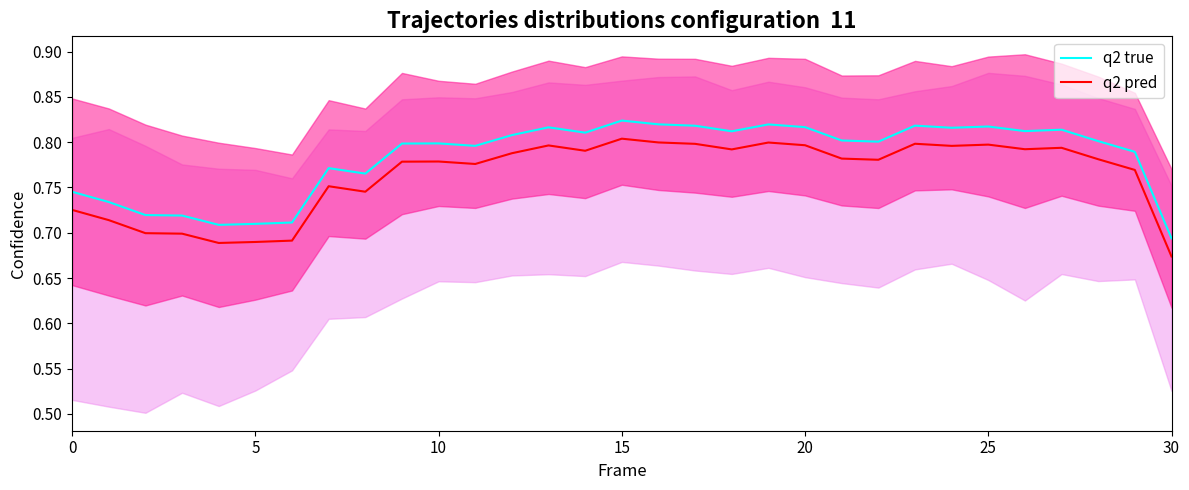

How many interior local valleys does the q2 true series have?

8